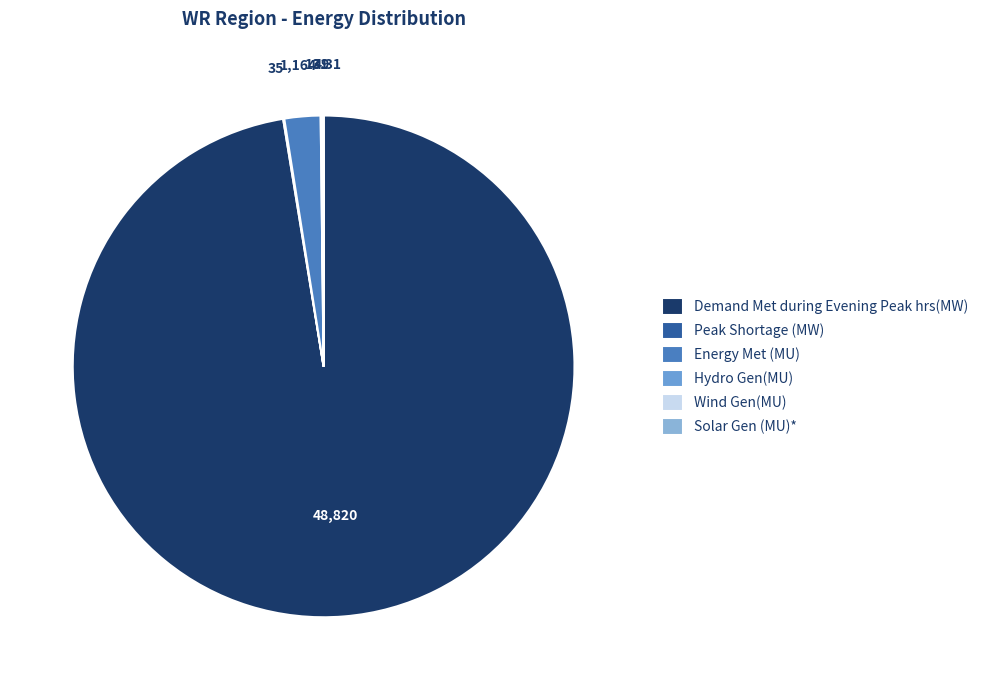

Which slice is the smallest?

Solar Gen (MU)*